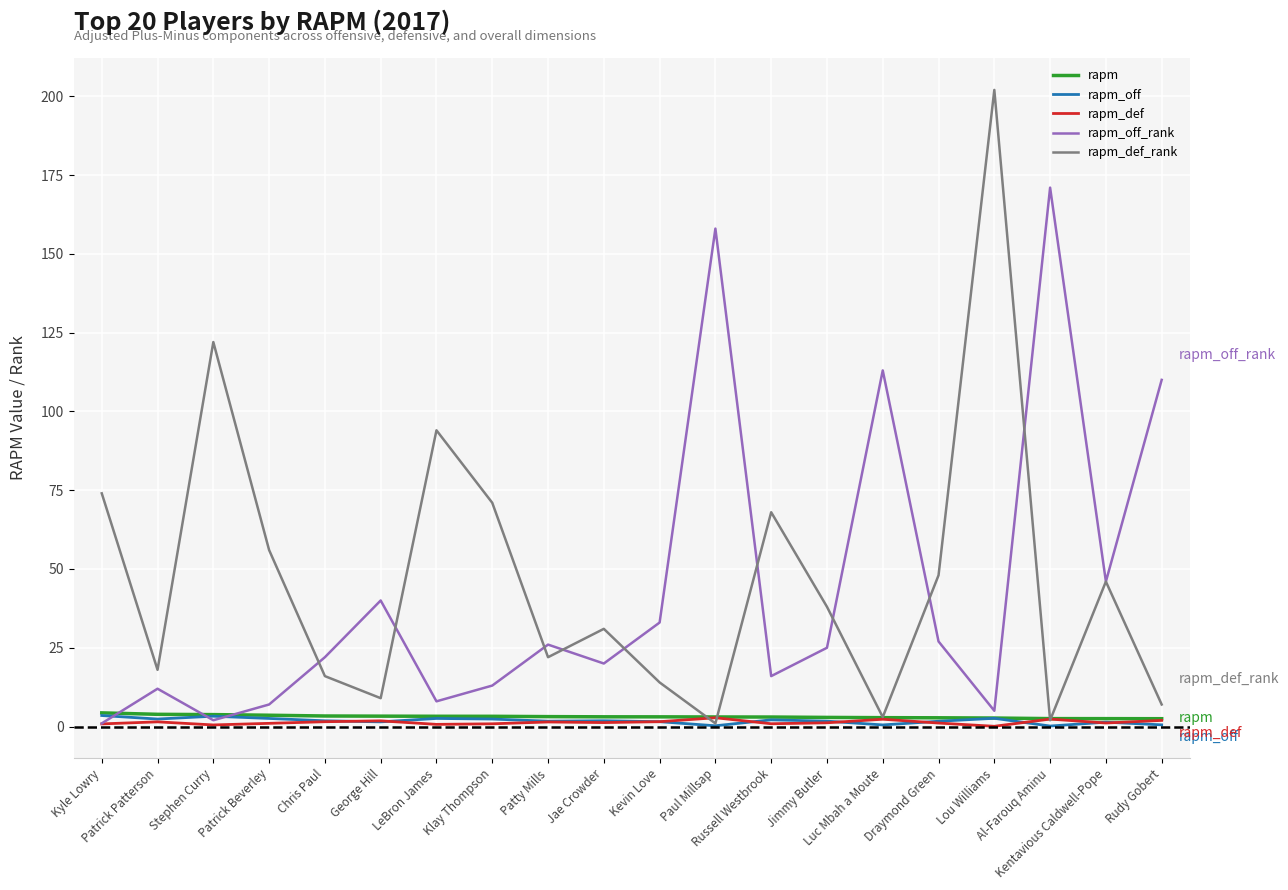

At how many categories does at least one series exceed 97?

6